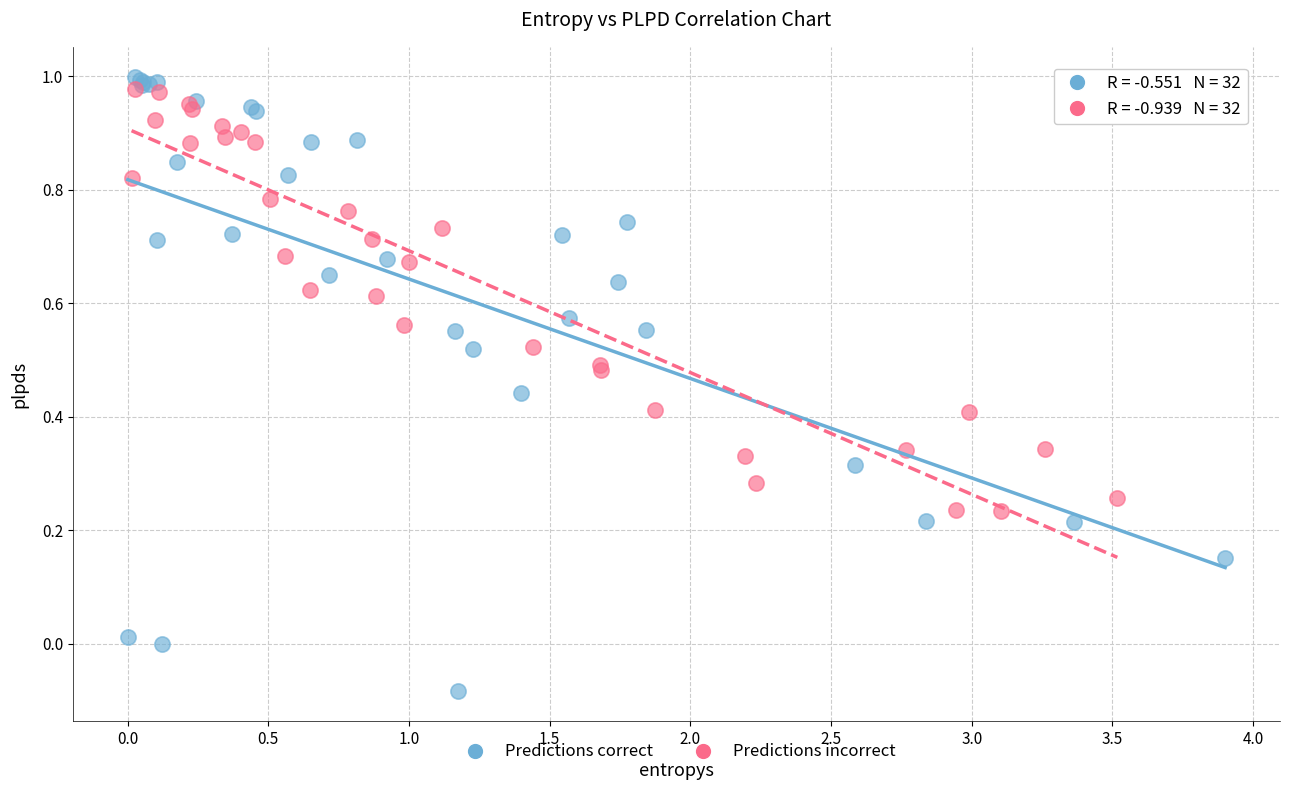

Which series contains the highest Y value?

Predictions correct